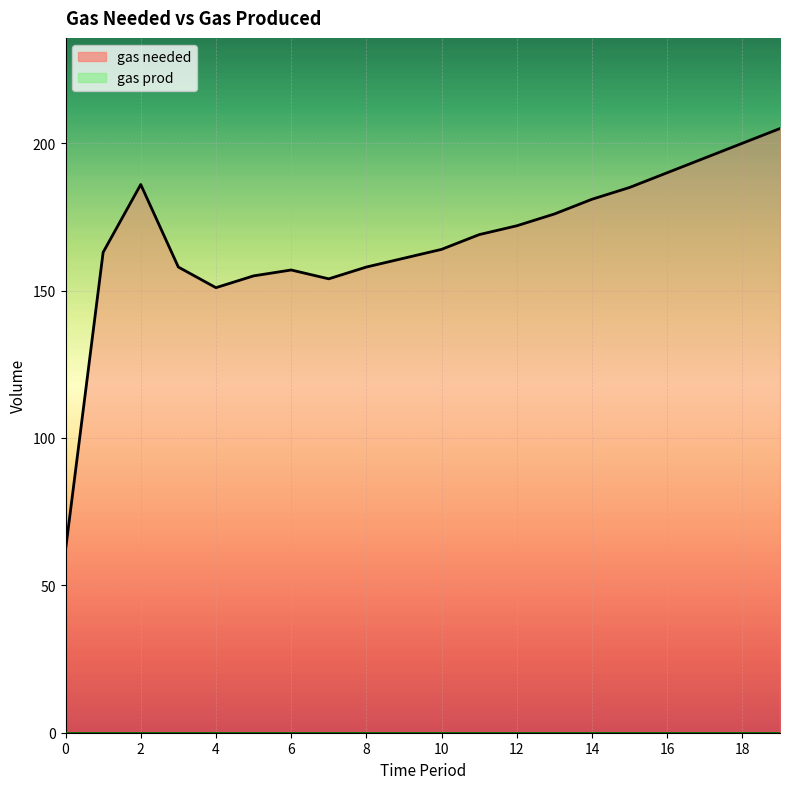

What value does the data have at 11, to the nearest 50?

150